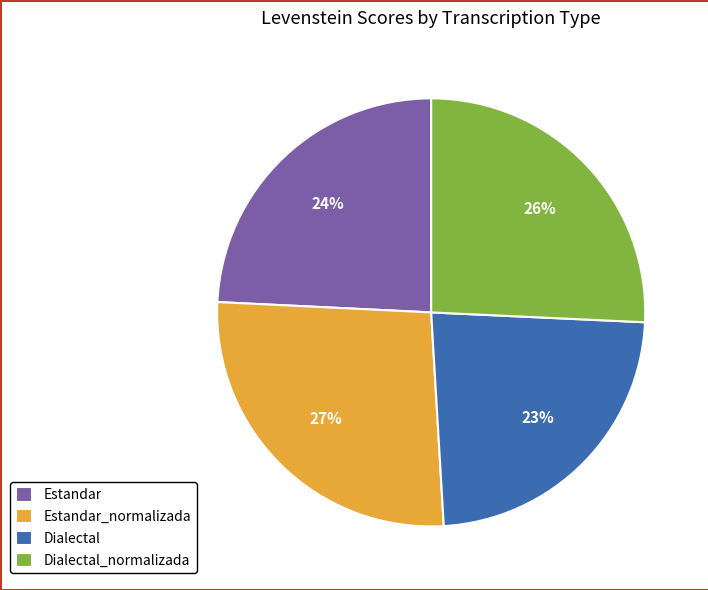

The Dialectal slice represents 23% of the pie. True or false?

True